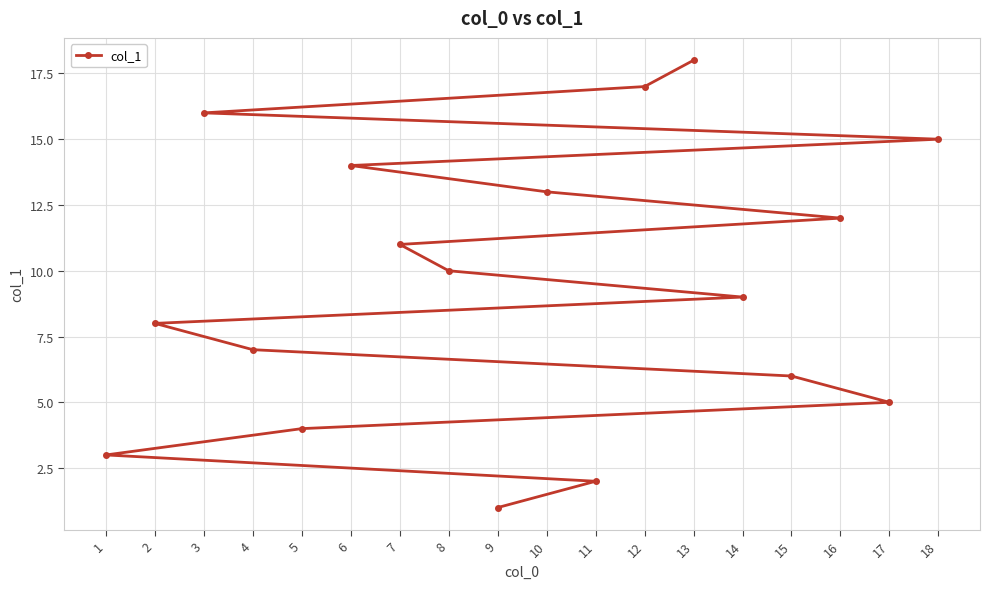

The chart shows a value of 2 at 4. True or false?

False